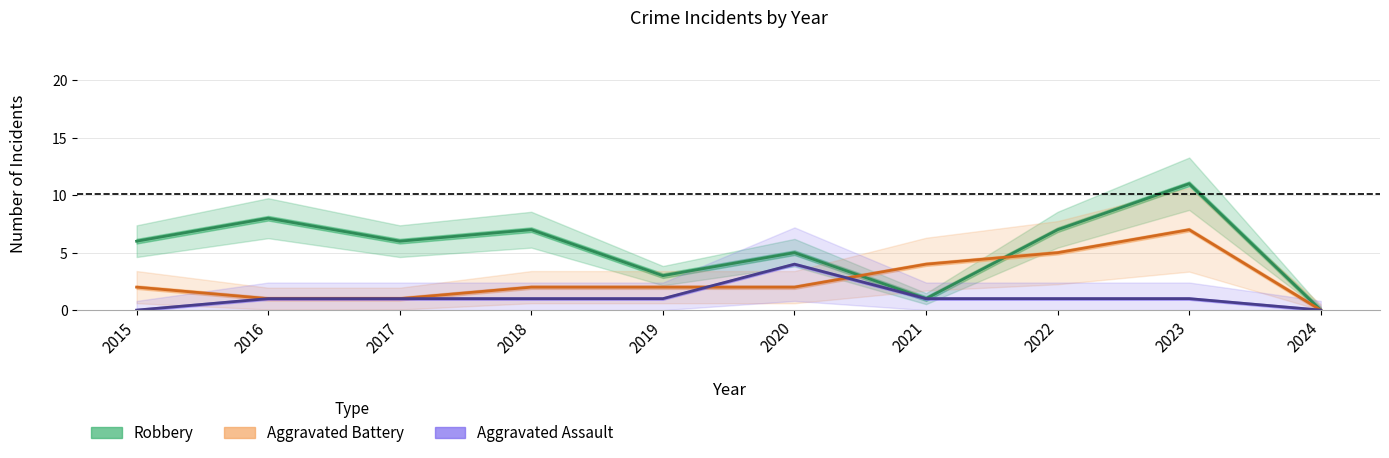

At which category is the sum across all series the highest?

2023